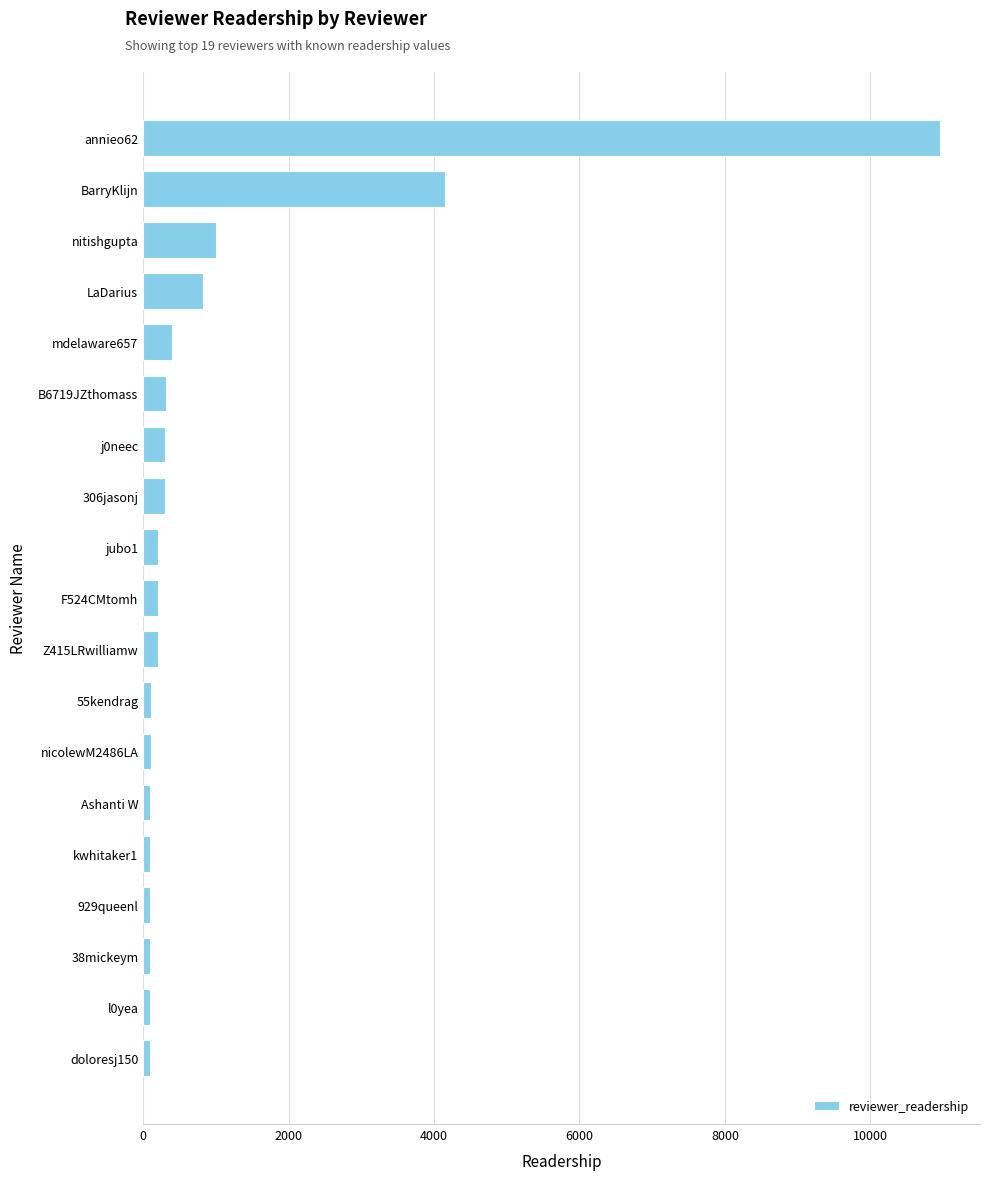

Are the bars horizontal?

Yes